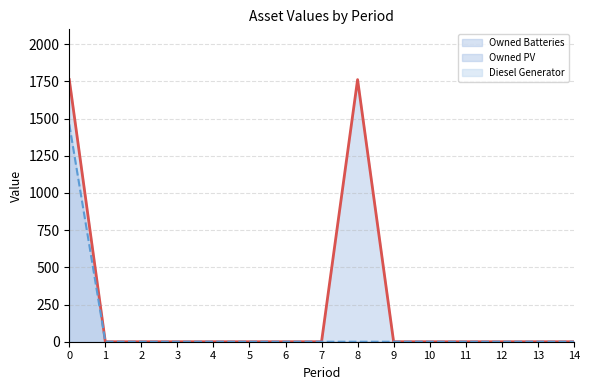

How many interior local peaks does the Owned Batteries series have?

1